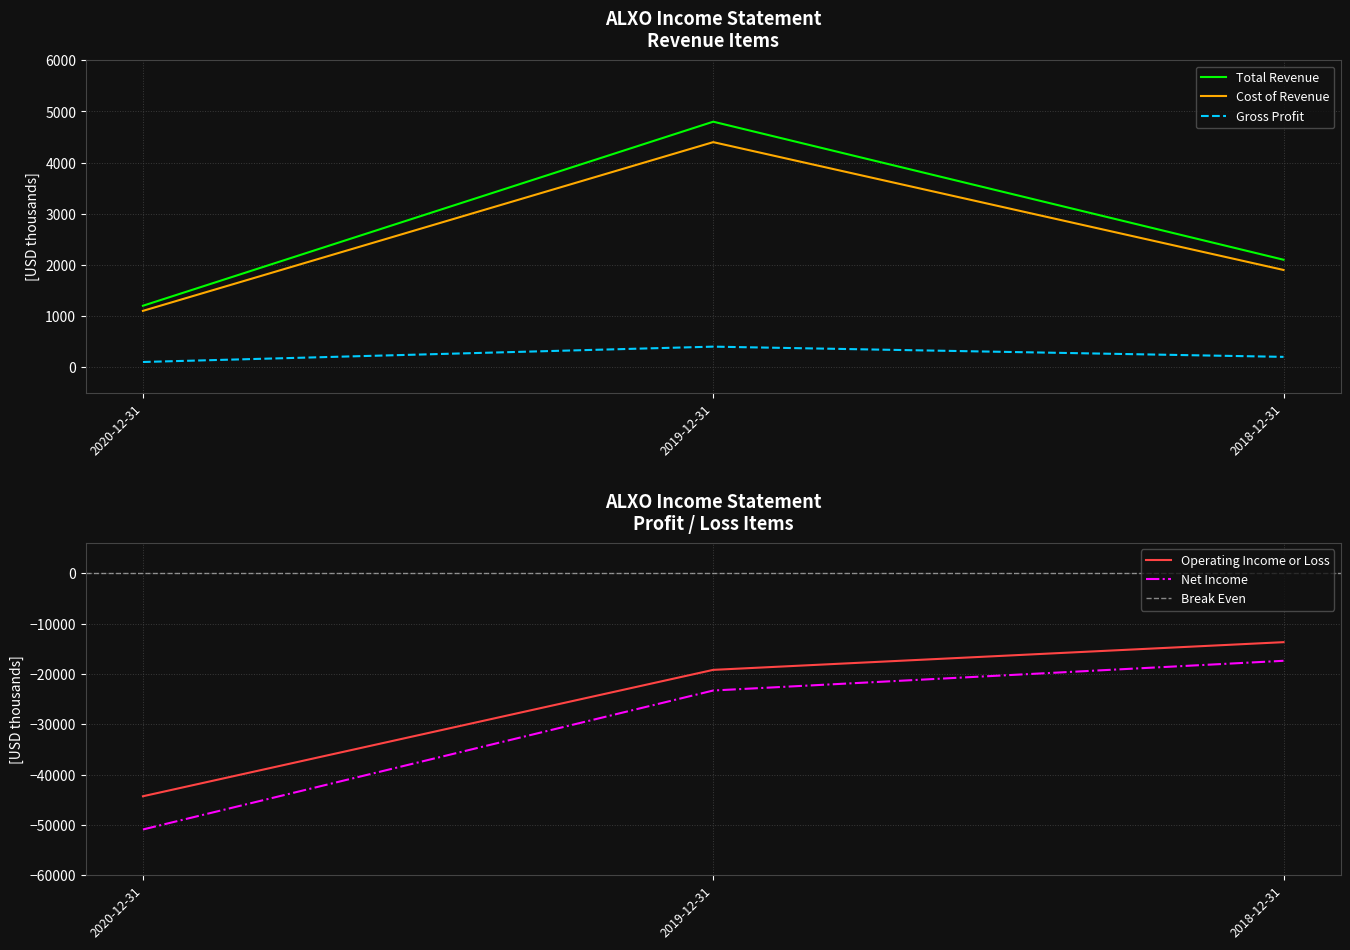

Read the Cost of Revenue value at 2018-12-31.

1900